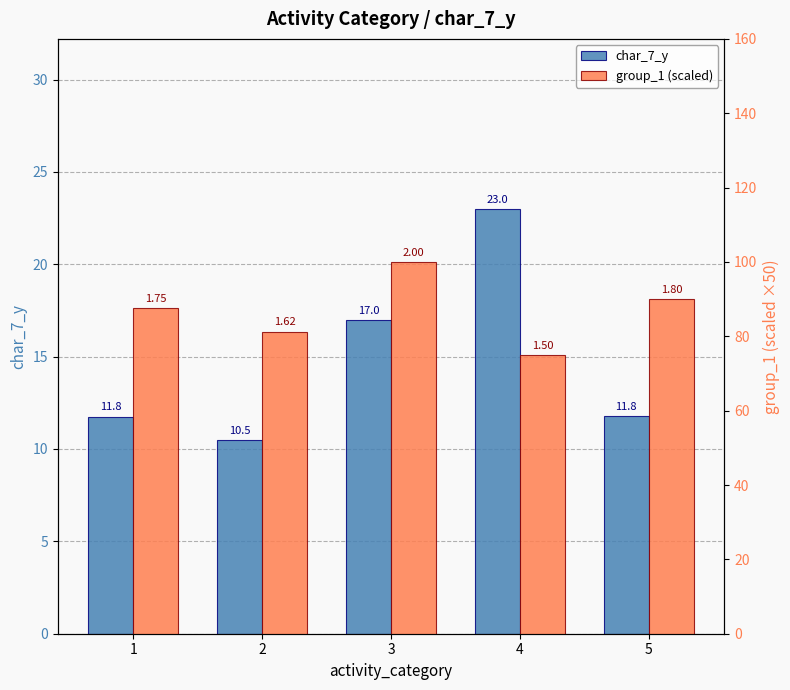

Which category has the highest value across all series?

3